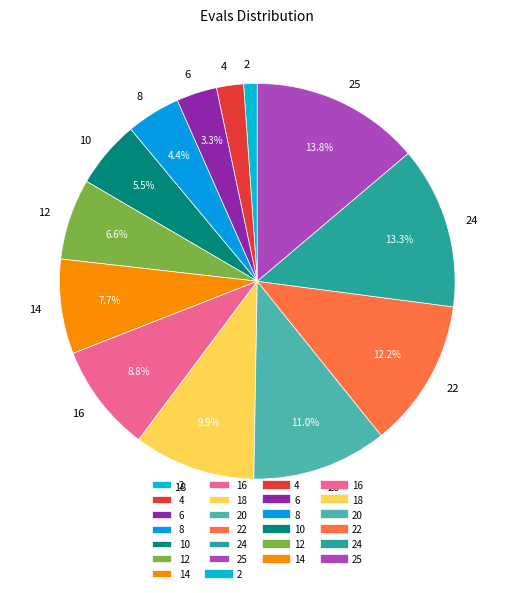

How many segments does this pie chart have?

13